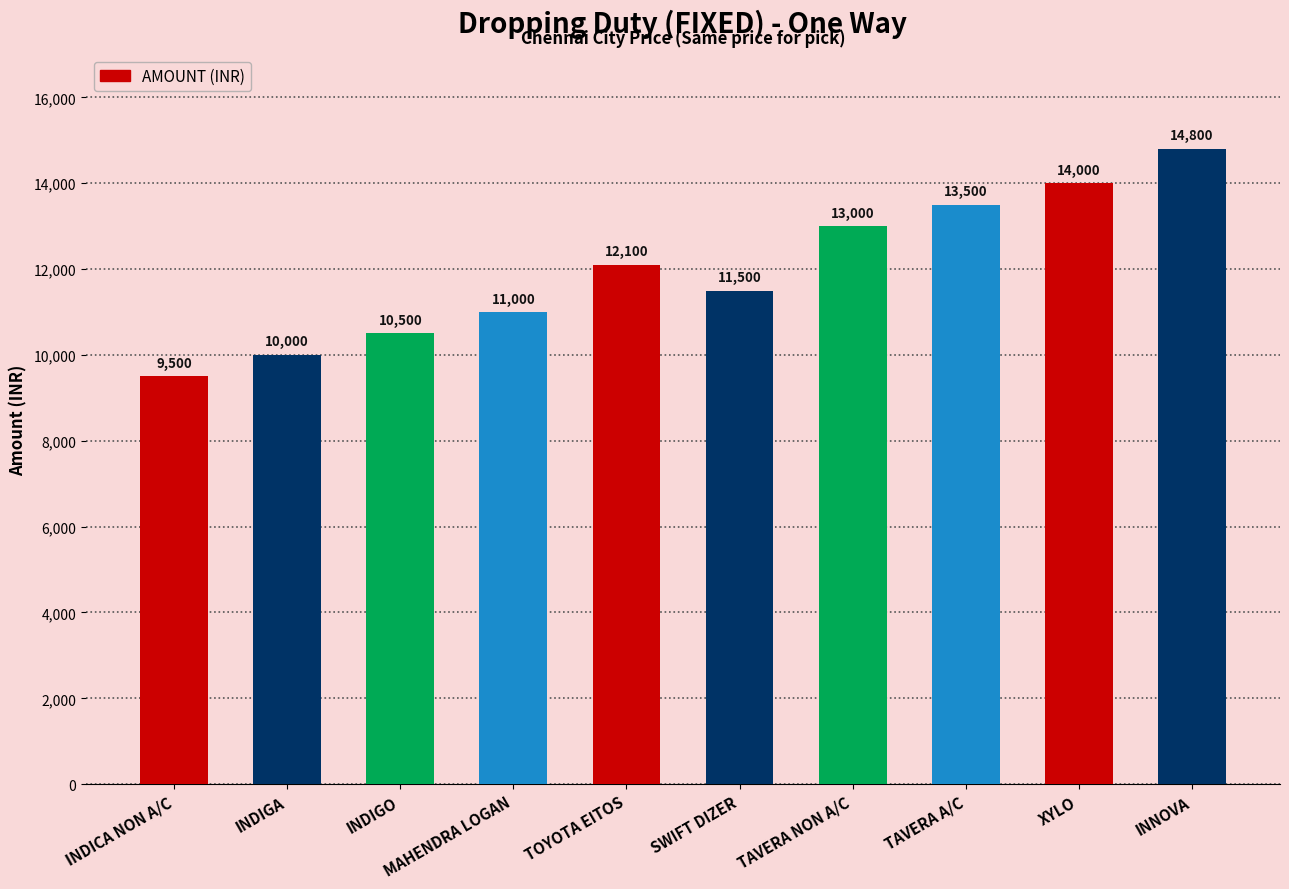

Which category has the highest value across all series?

INNOVA